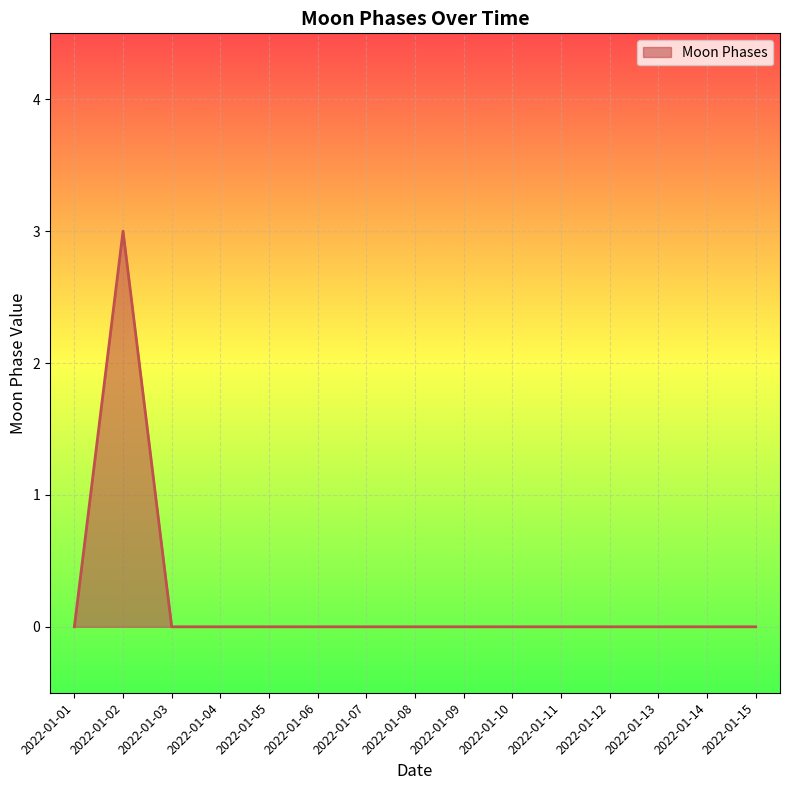

The chart shows a value of -1 at 2022-01-10. True or false?

False